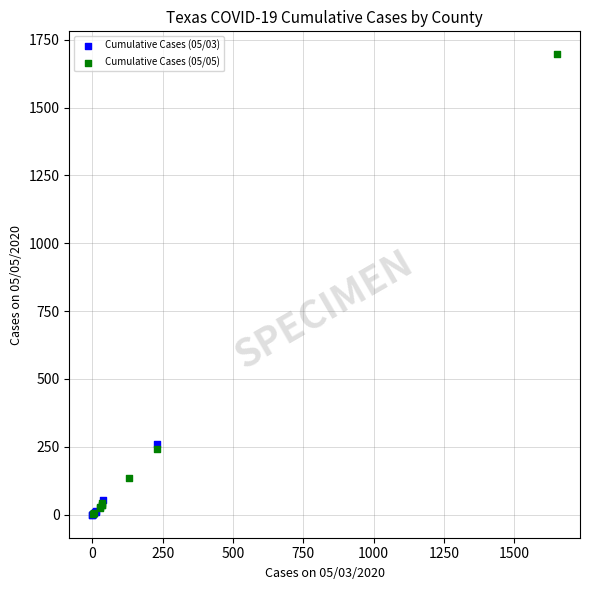

Which series reaches the maximum Y coordinate?

Cumulative Cases (05/05)